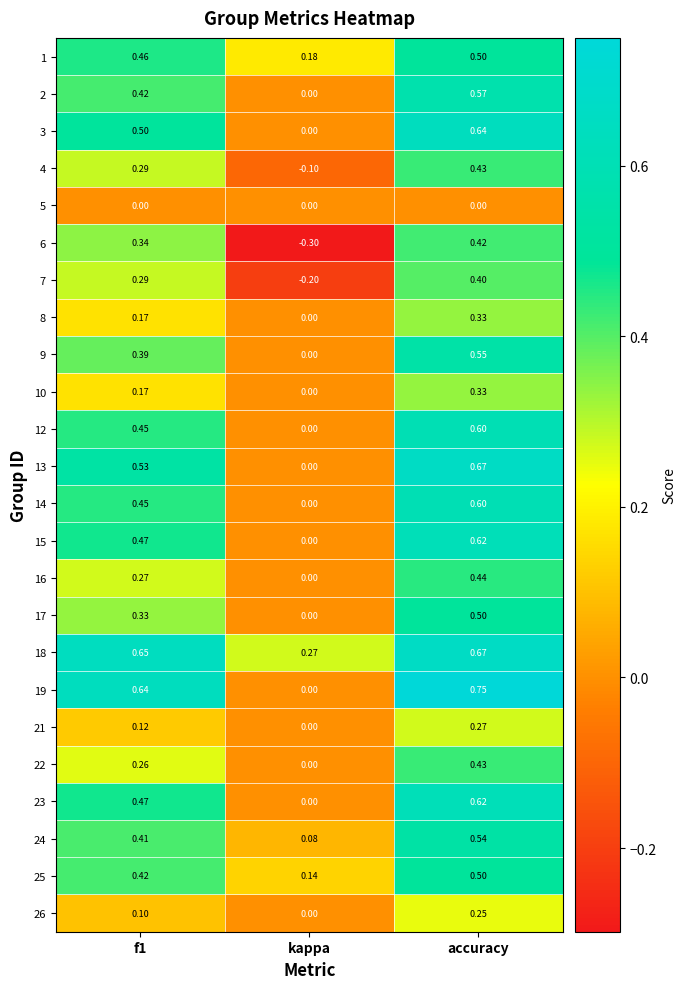

What is the total value across all series at kappa?

0.1